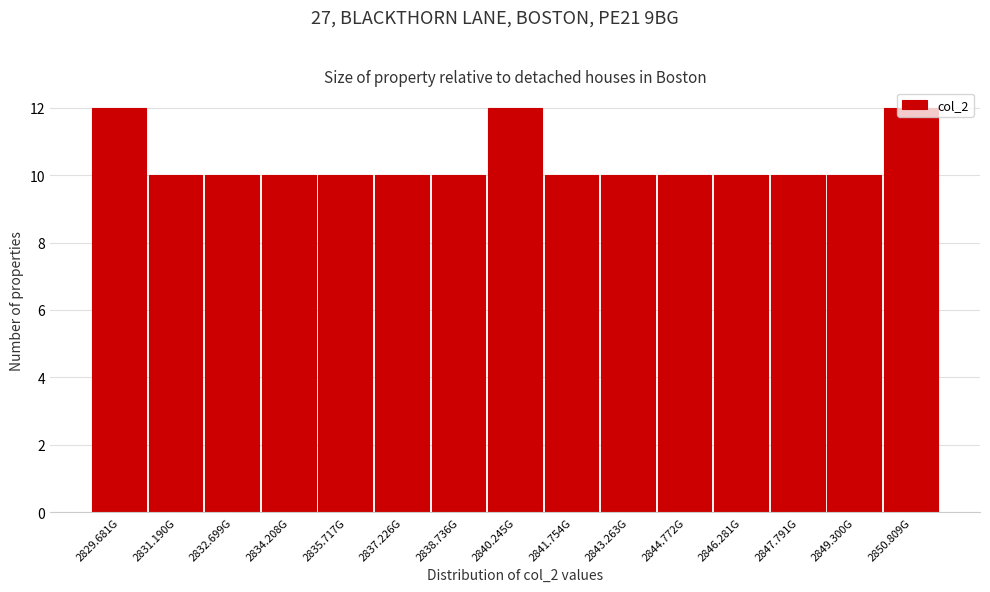

What is the smallest value displayed?

10